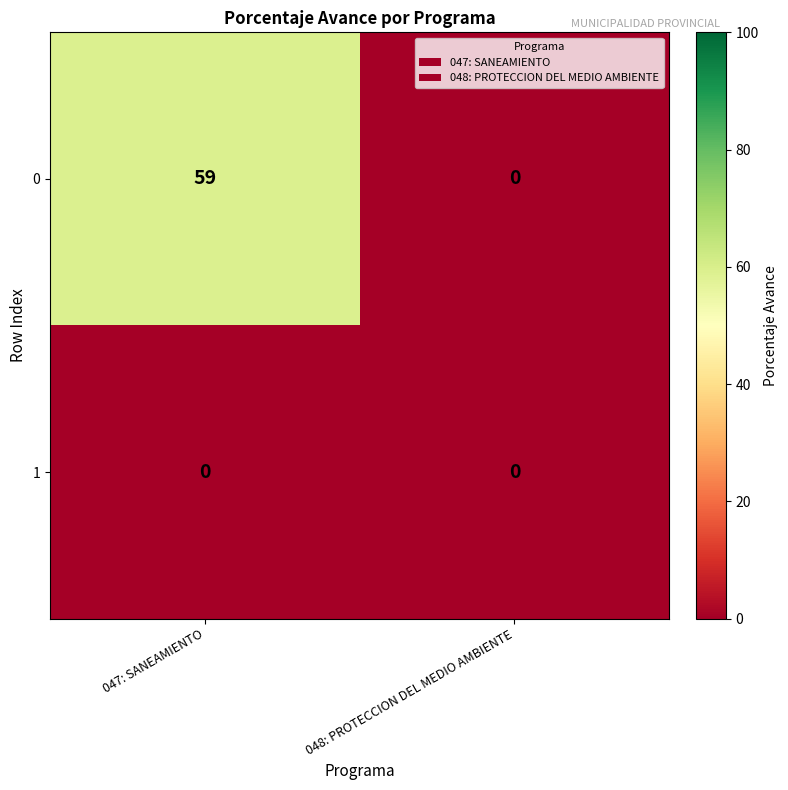

Reading right to left, list all the values displayed in this chart.

0: 048: PROTECCION DEL MEDIO AMBIENTE=0	047: SANEAMIENTO=59
1: 048: PROTECCION DEL MEDIO AMBIENTE=0	047: SANEAMIENTO=0